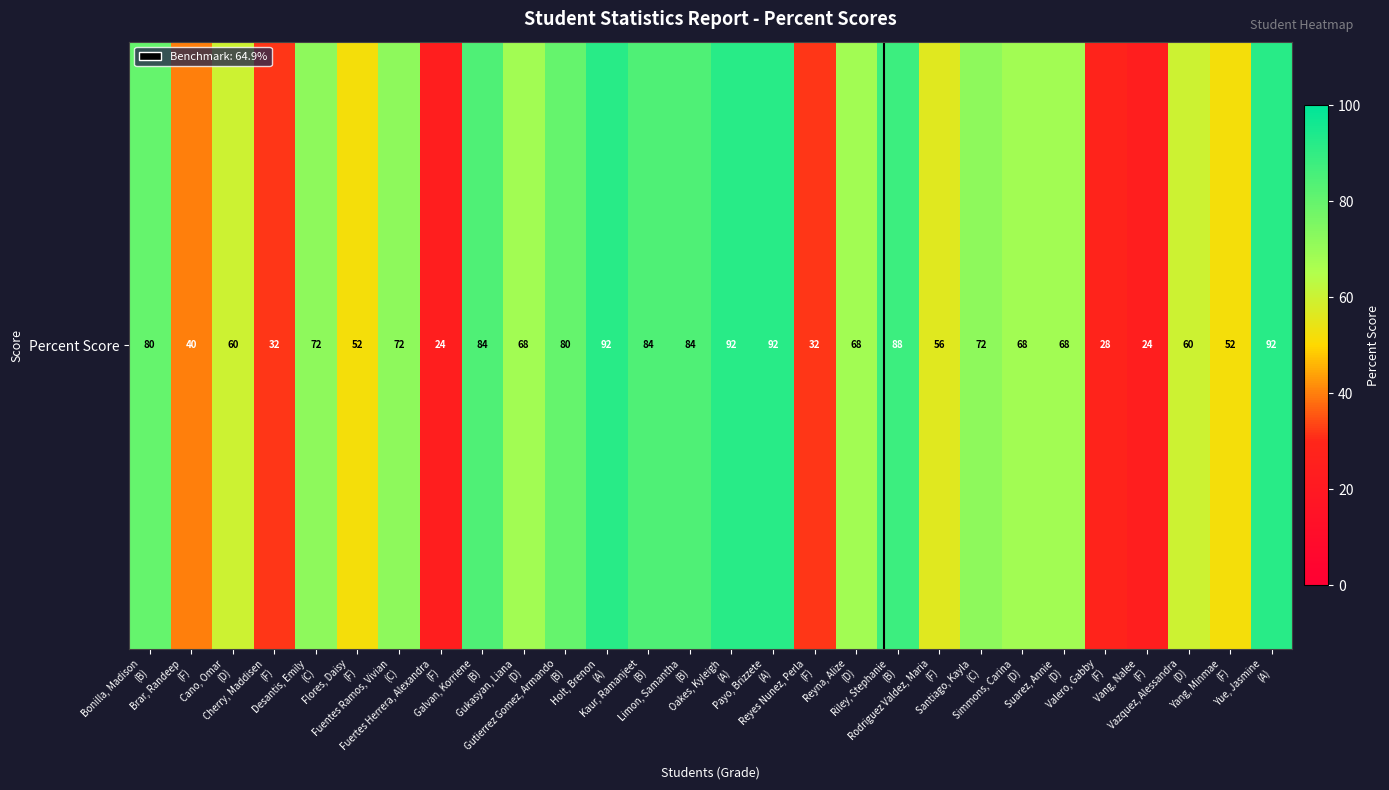

Which label corresponds to the smallest value in the chart?

Fuertes Herrera, Alexandra
(F)